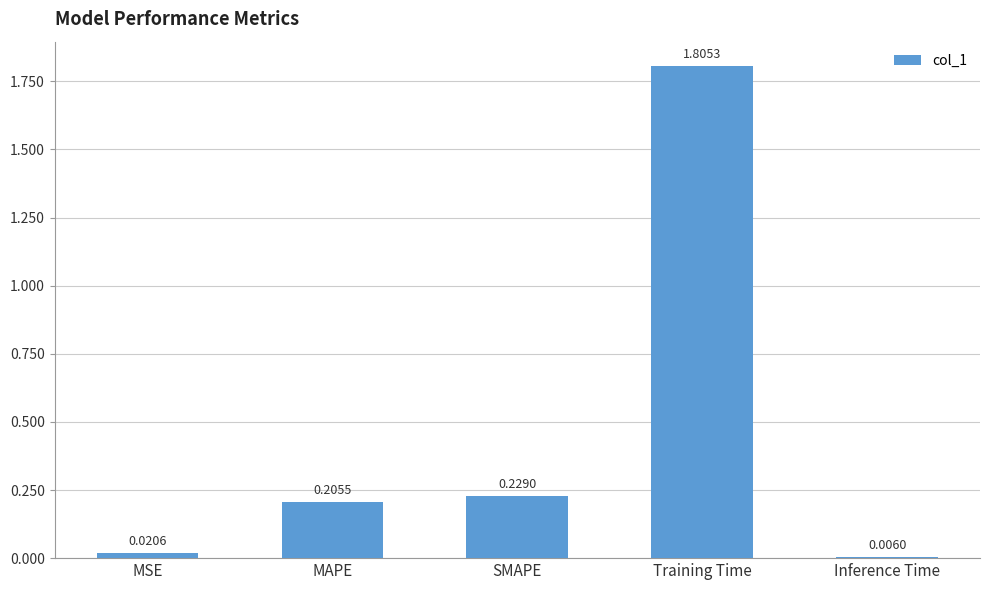

Between Inference Time and MSE, which is larger?

MSE